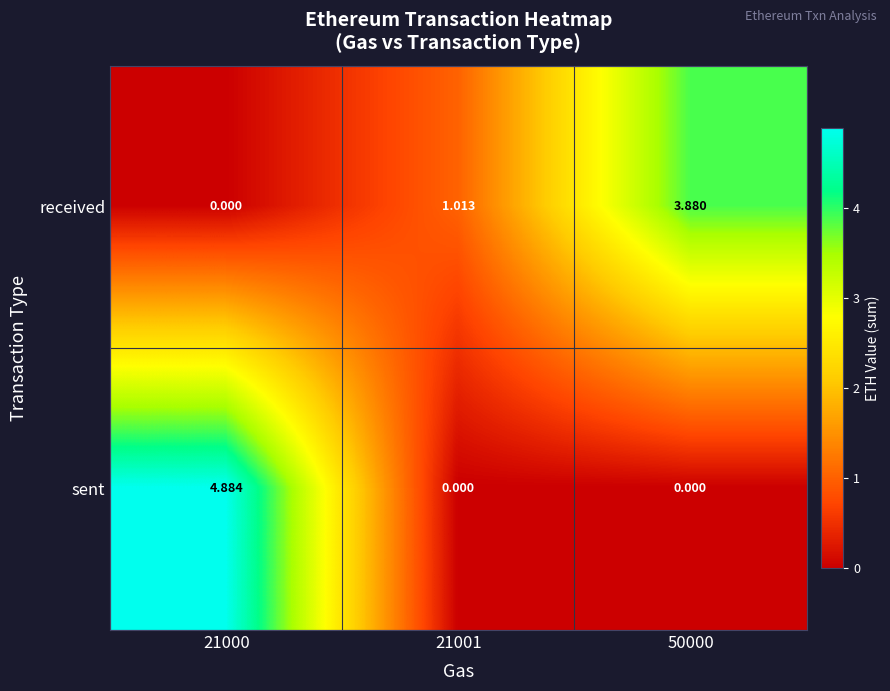

At 50000, list the series in order from smallest to largest.

sent, received